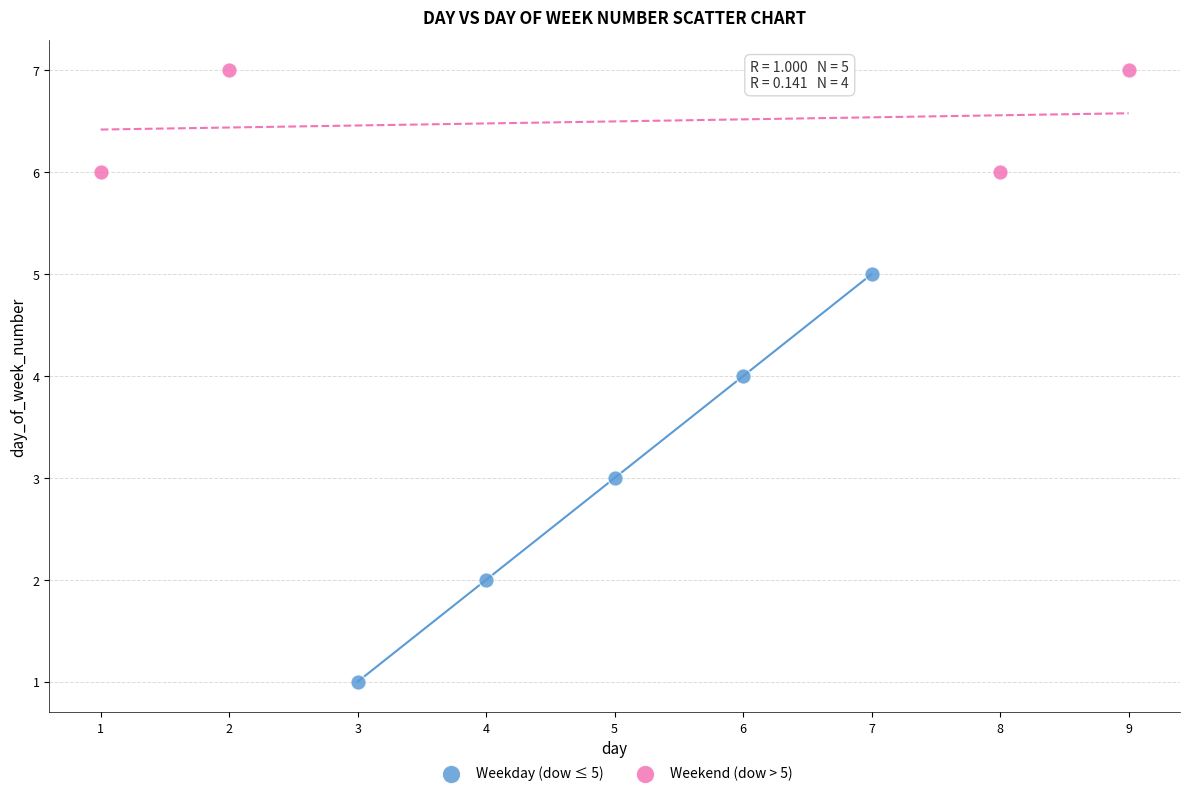

Which series reaches the maximum Y coordinate?

Weekend (dow > 5)